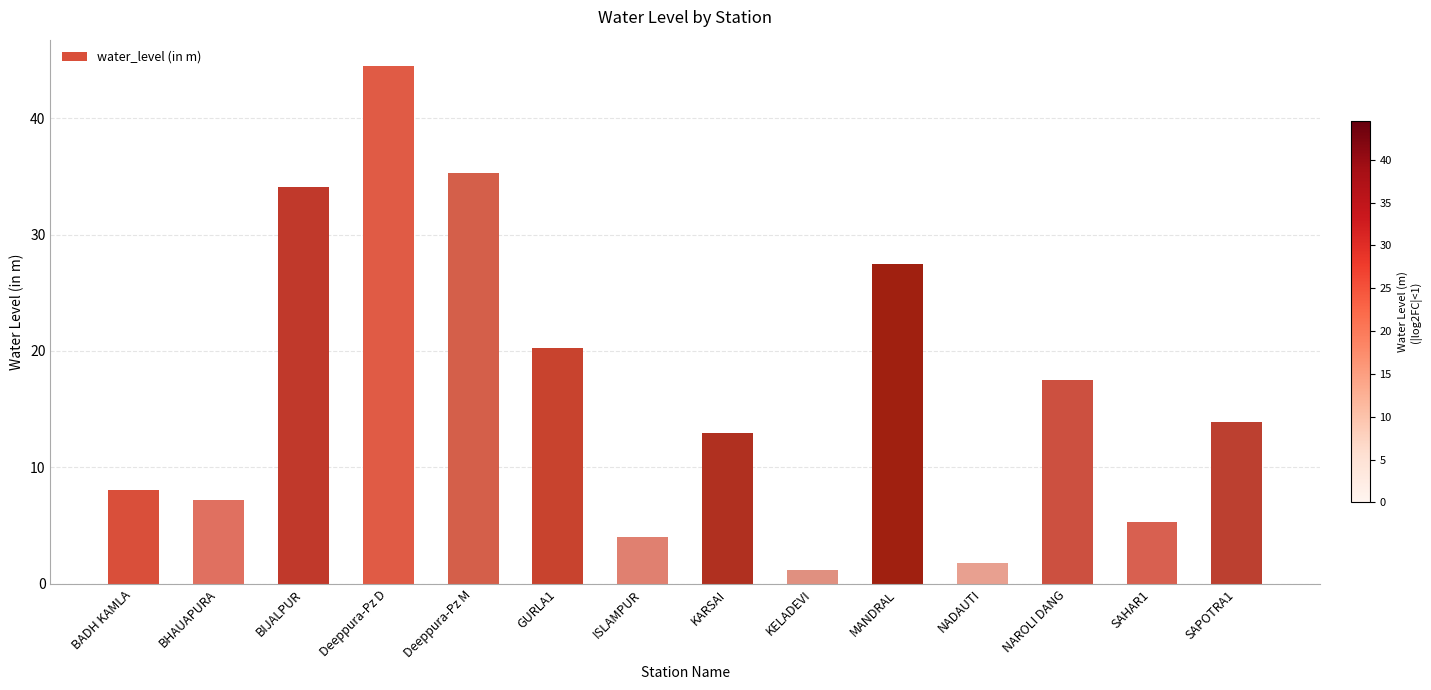

What is the difference between the second highest and second lowest values?

33.5